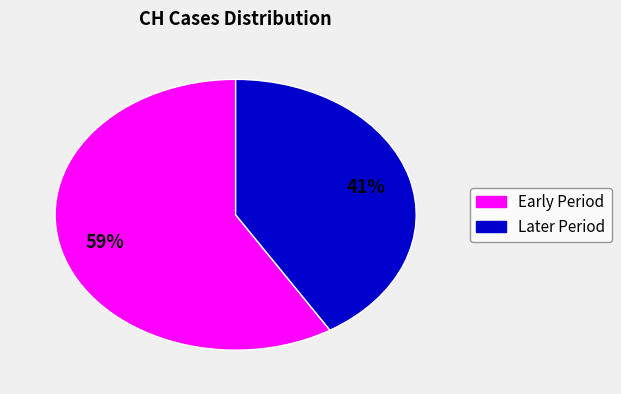

Is there a majority slice in this chart?

Yes